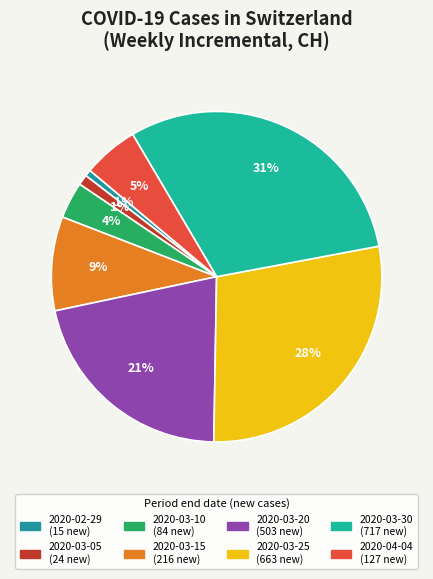

Count the number of slices in the pie.

8